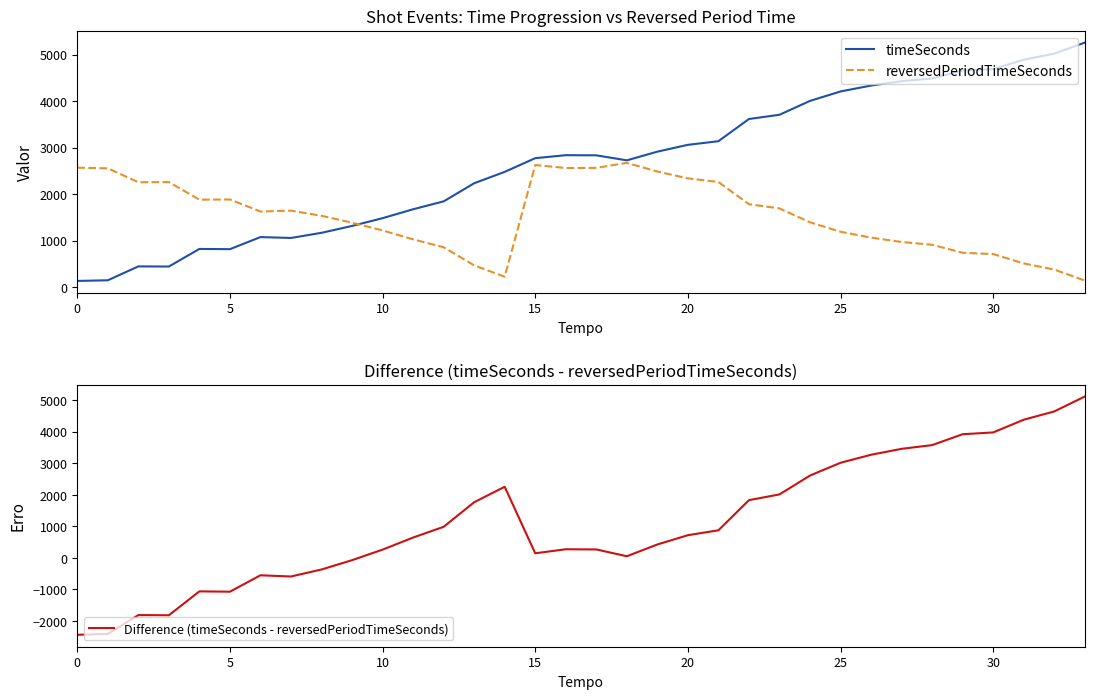

What are all the series names shown in the legend?

timeSeconds, reversedPeriodTimeSeconds, Difference (timeSeconds - reversedPeriodTimeSeconds)